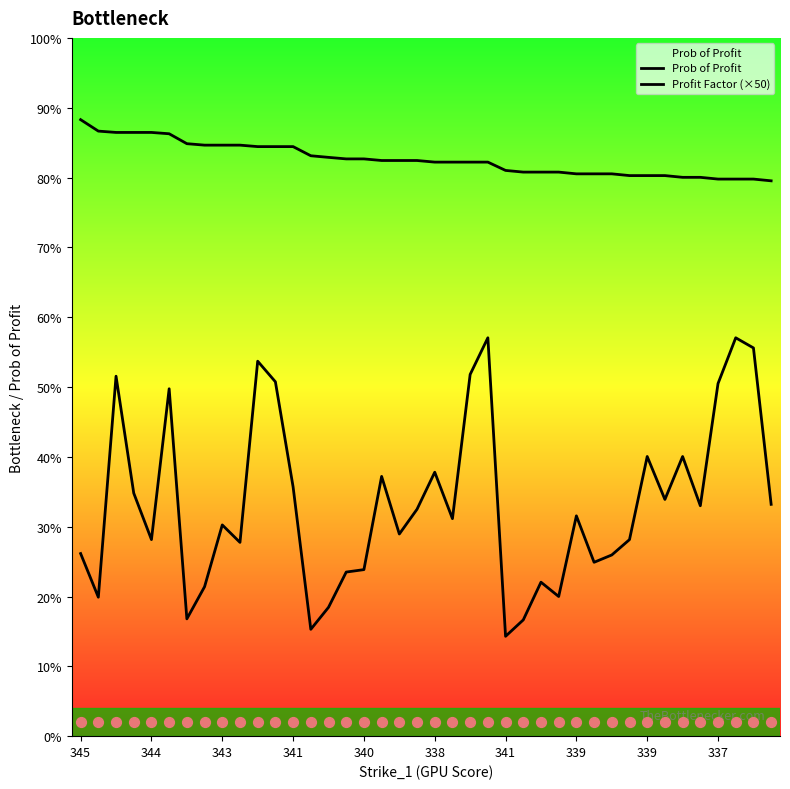

Which series reaches the maximum Y coordinate?

Prob of Profit